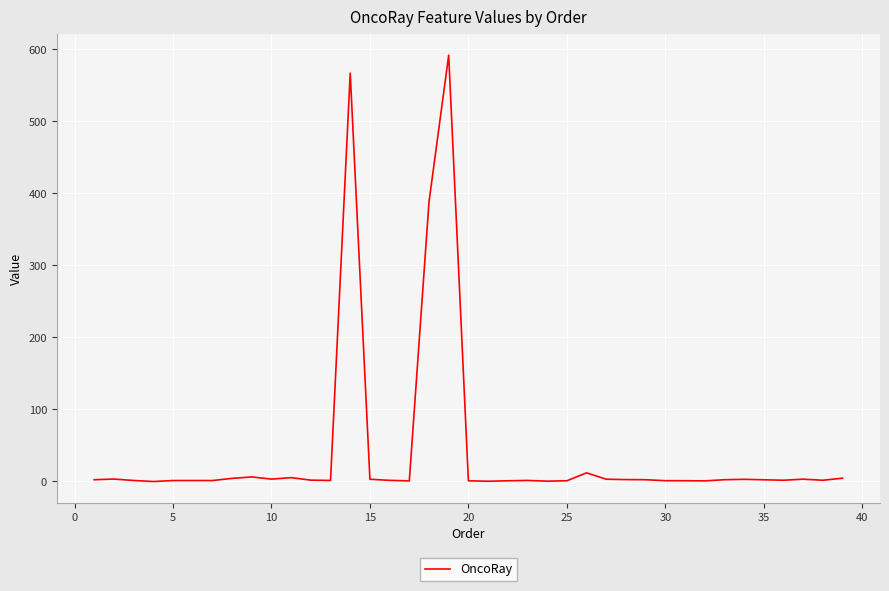

What is the greatest value displayed?

592.0